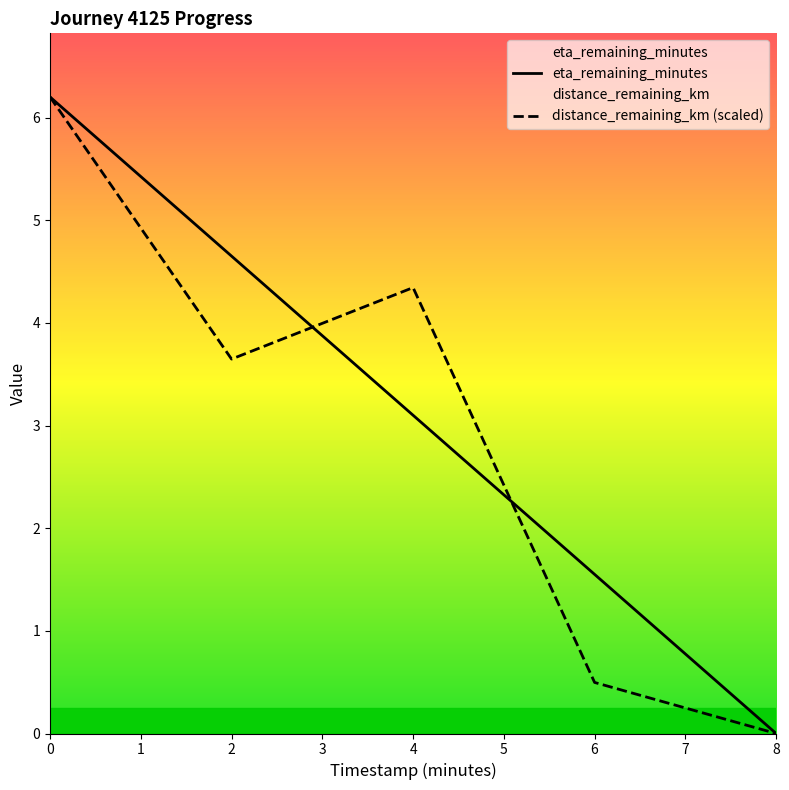

How many values in the distance_remaining_km (scaled) series exceed 3?

3